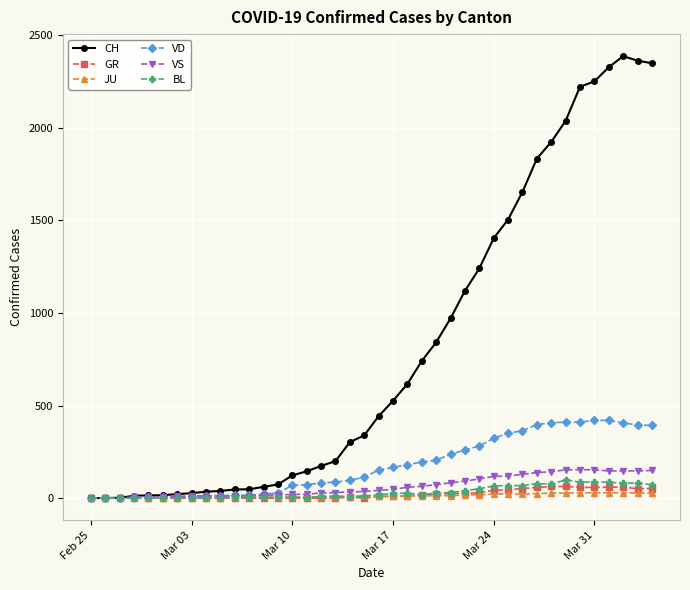

Which series has the widest spread of values?

CH